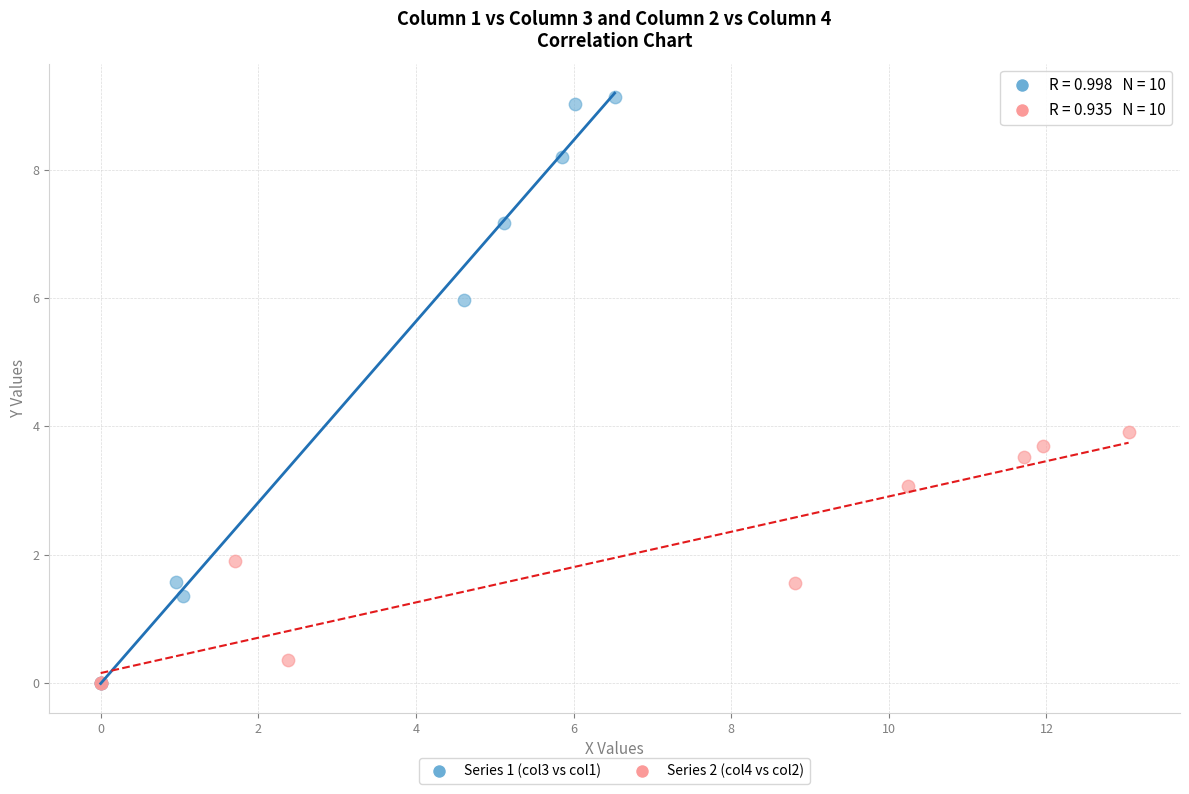

Which series reaches the maximum Y coordinate?

Series 1 (col3 vs col1)